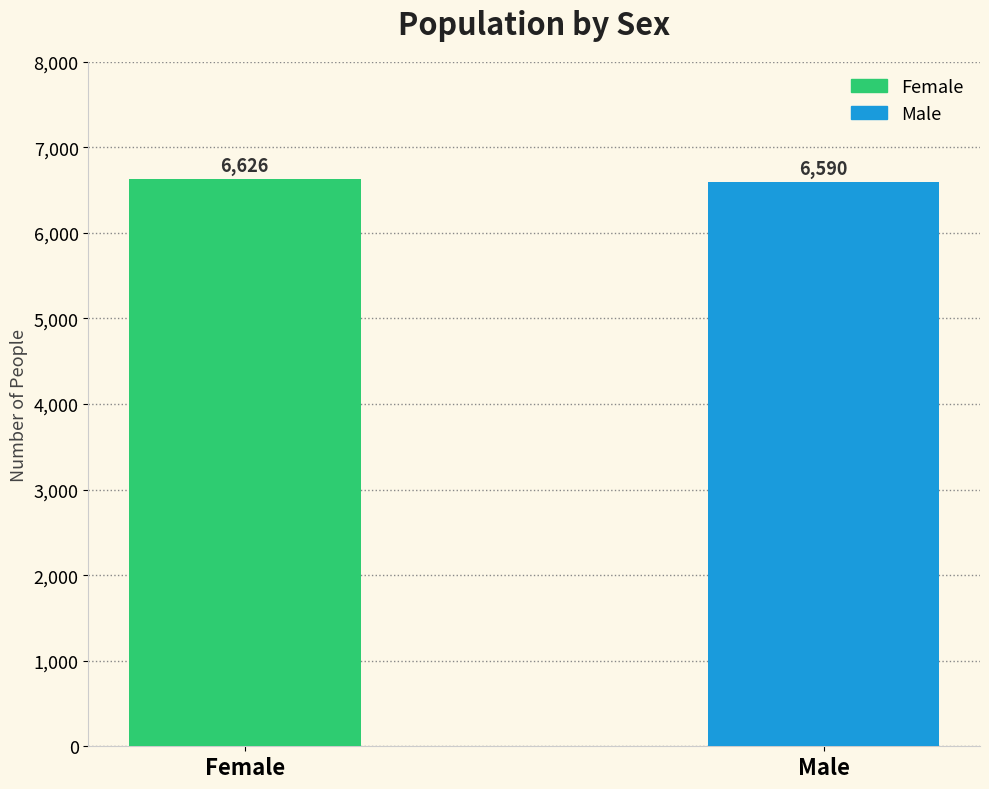

What is the difference between the maximum and minimum values?

36